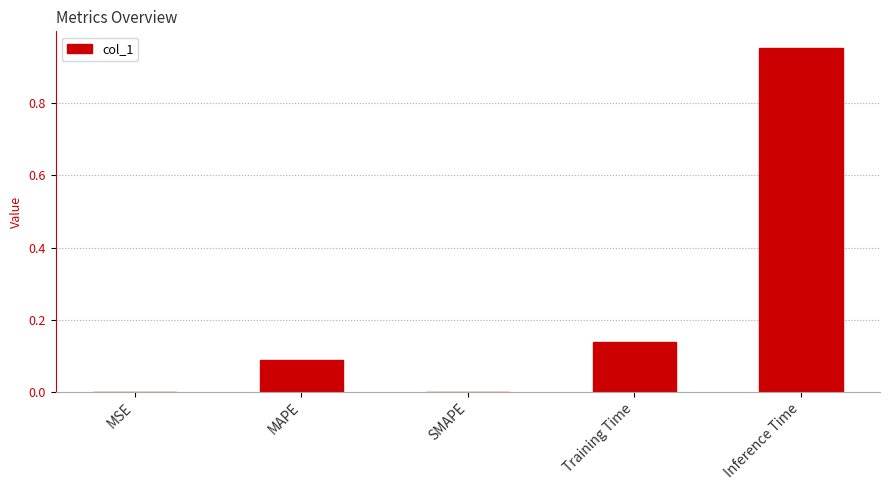

Between Training Time and Inference Time, which is larger?

Inference Time